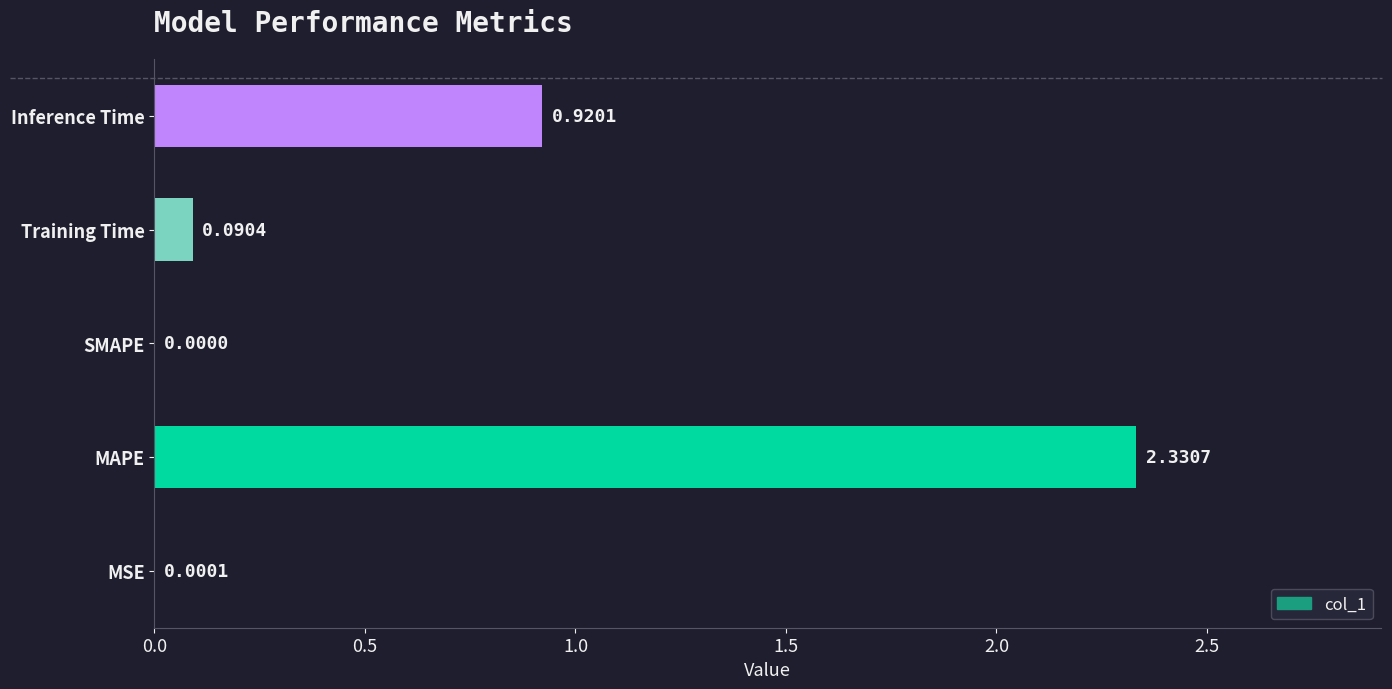

Where is the data nearest to the value 1?

Inference Time